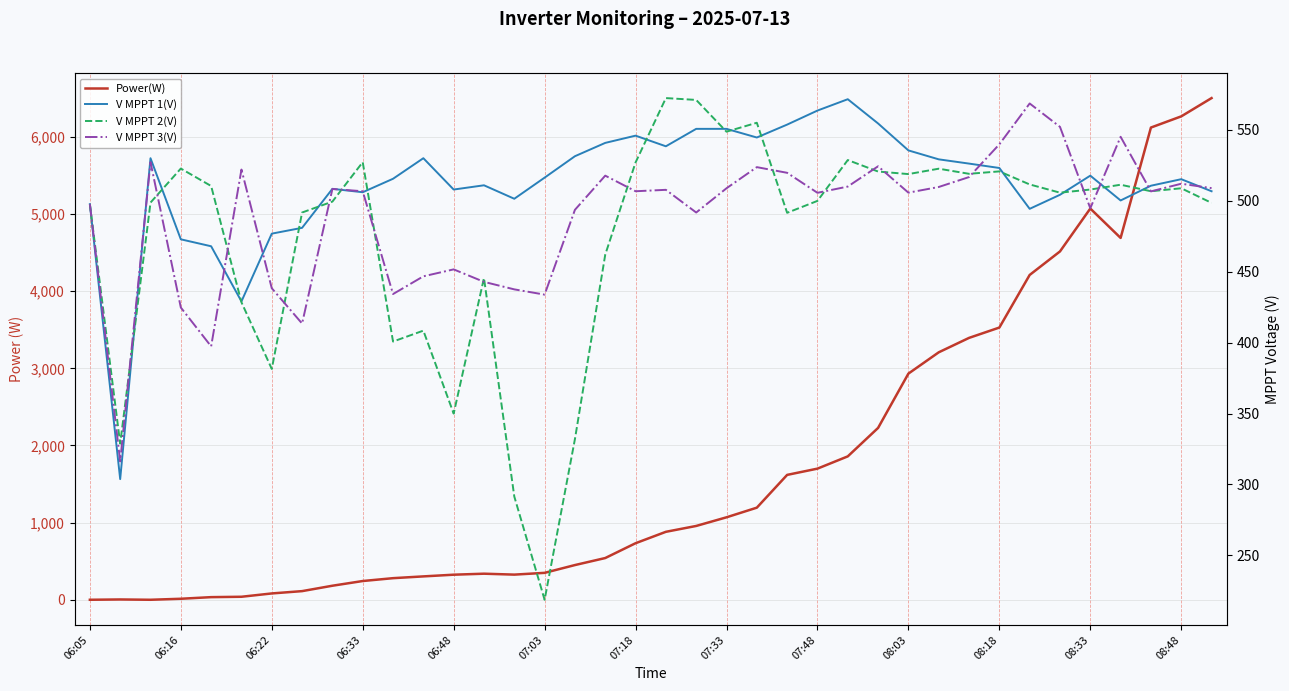

Is it true that V MPPT 2(V) equals 679.0 at 13?

False